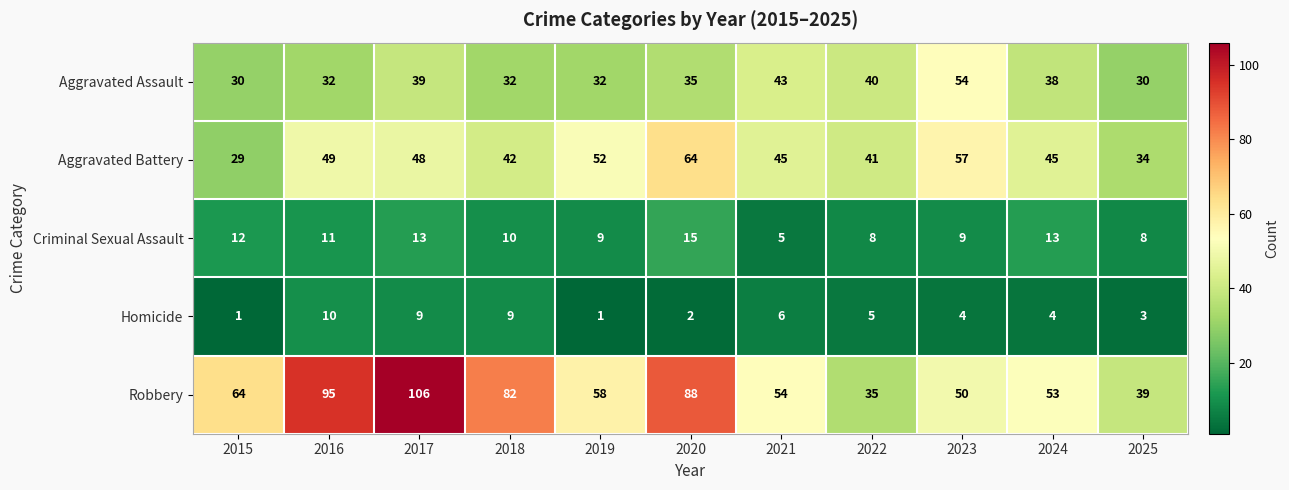

At which label does Aggravated Assault reach its peak?

2023